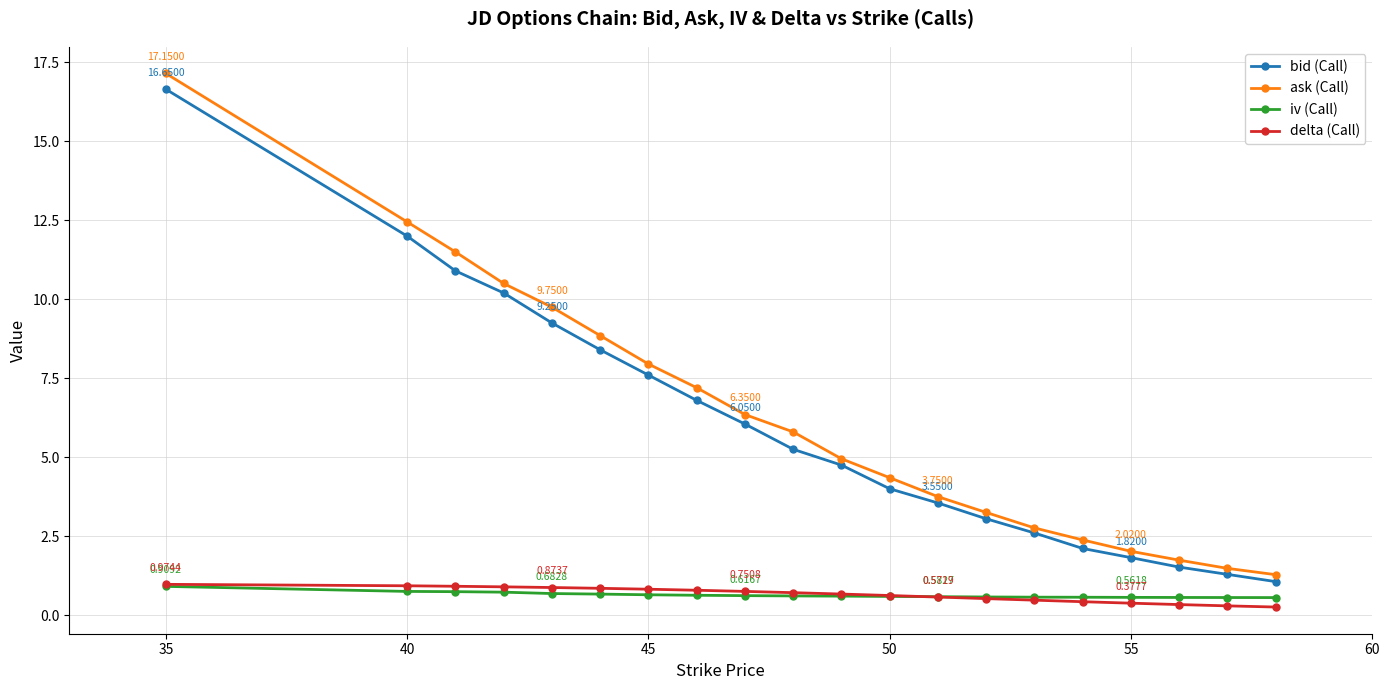

What is the average value of the iv (Call) series?

0.6